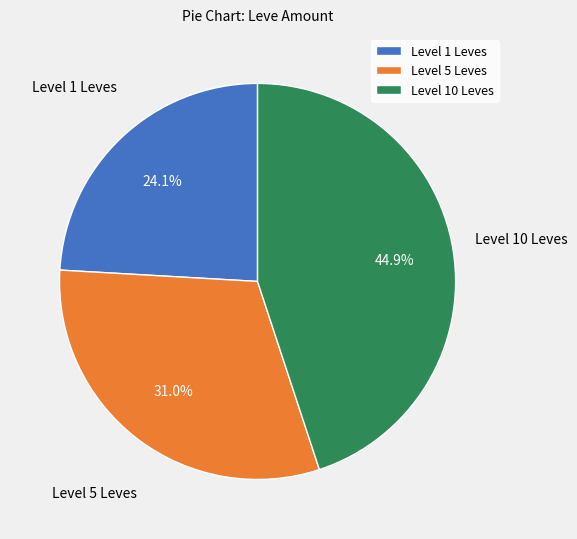

Between Level 1 Leves and Level 5 Leves, which is larger?

Level 5 Leves